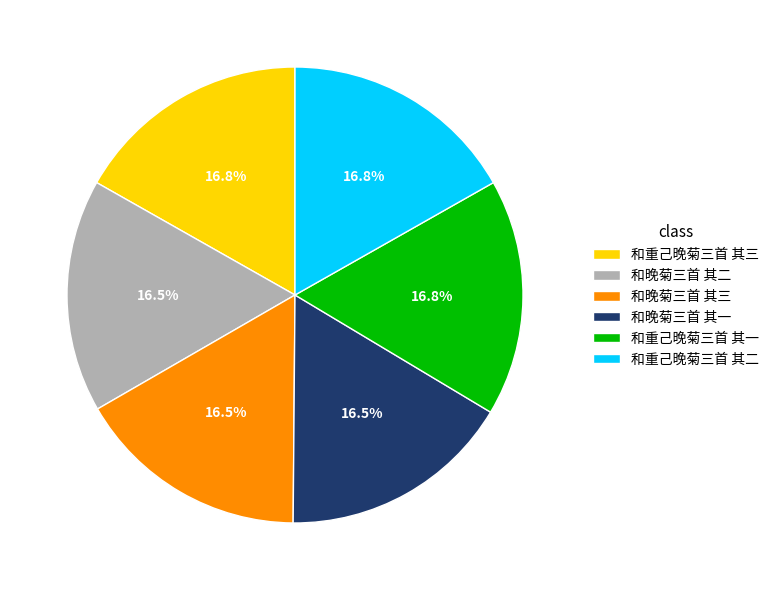

Combined, what portion of the pie is 和重己晚菊三首 其一 and 和晚菊三首 其三?

33.3%